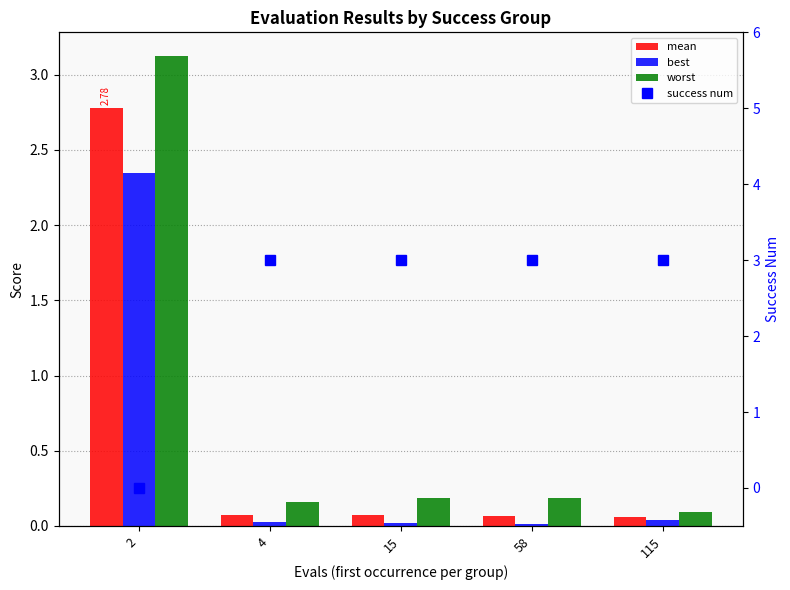

What is the lowest value of the mean series?

0.1